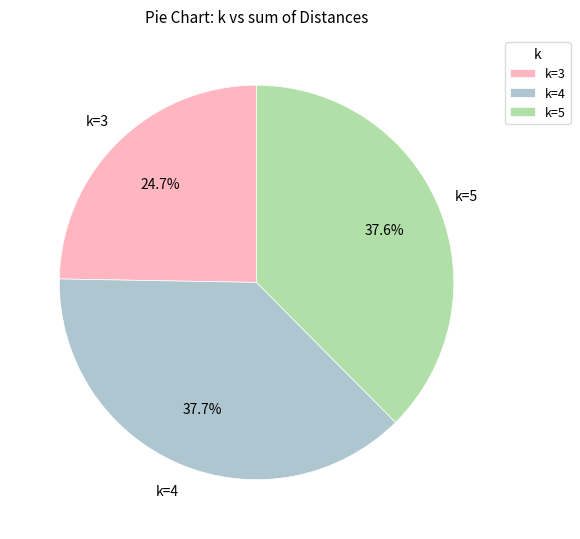

Is the sum of k=3 and k=5 greater than half?

Yes